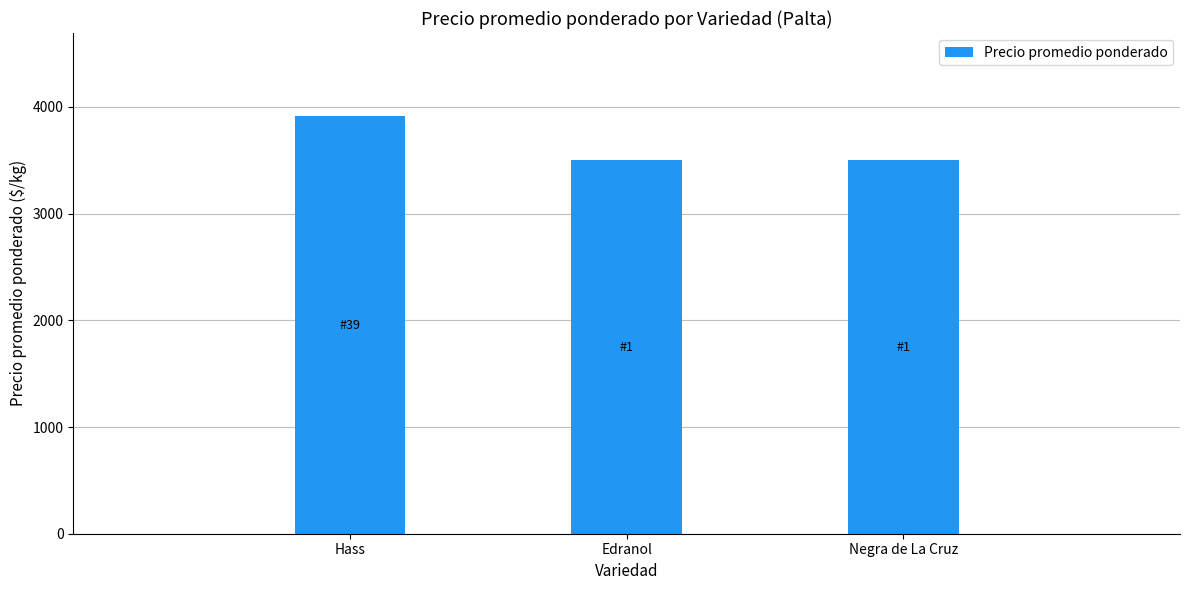

What is the difference between the values at Hass and Negra de La Cruz?

411